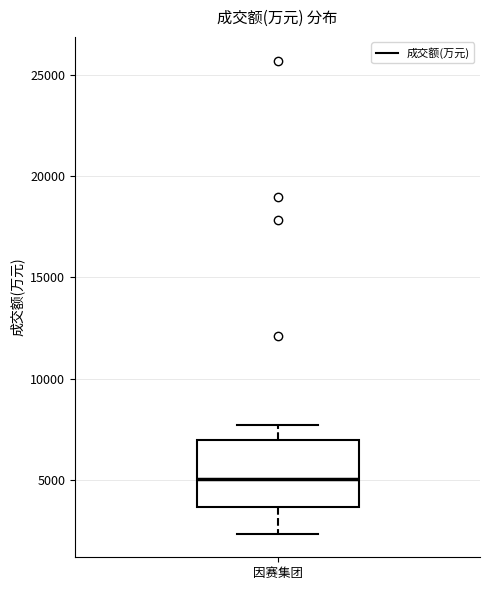

Where does the lower whisker of the box for 因赛集团 end on the y-axis? The values are not printed on the chart, so give them approximately, as read against the axis.

2500